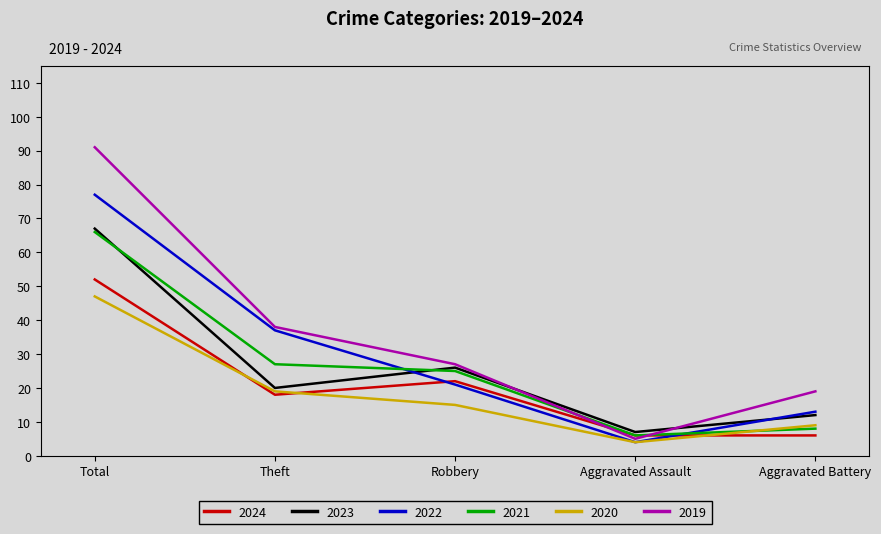

Which series has the widest spread of values?

2019